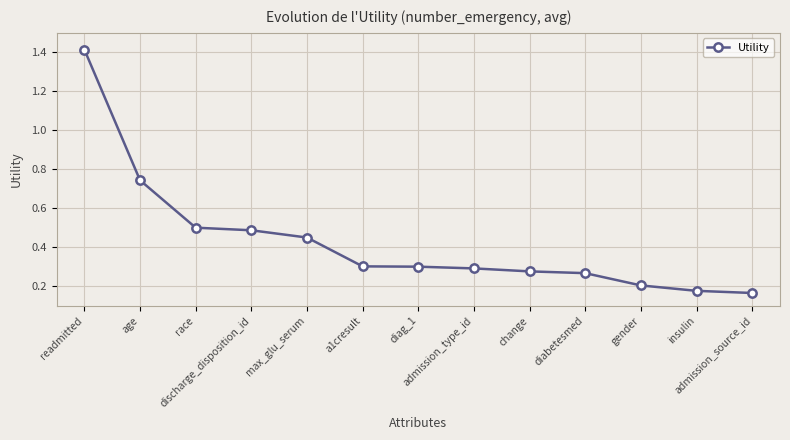

What is the difference between the values at admission_source_id and readmitted?

1.2